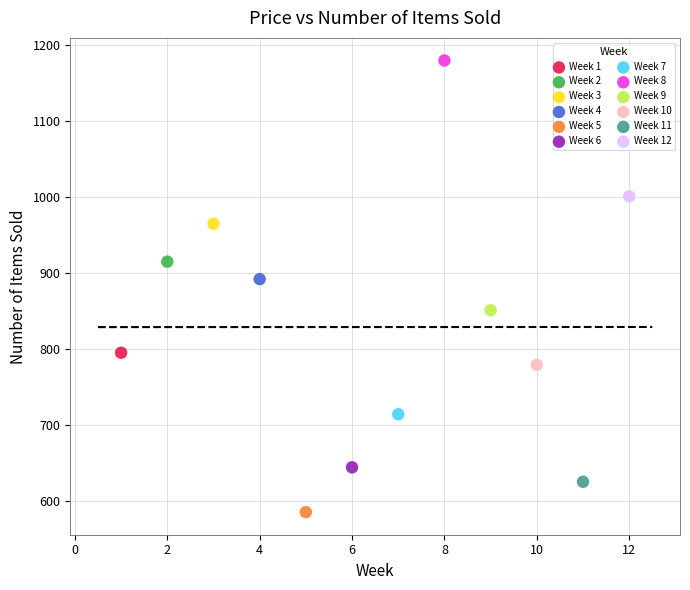

Which series reaches the minimum Y coordinate?

Week 5